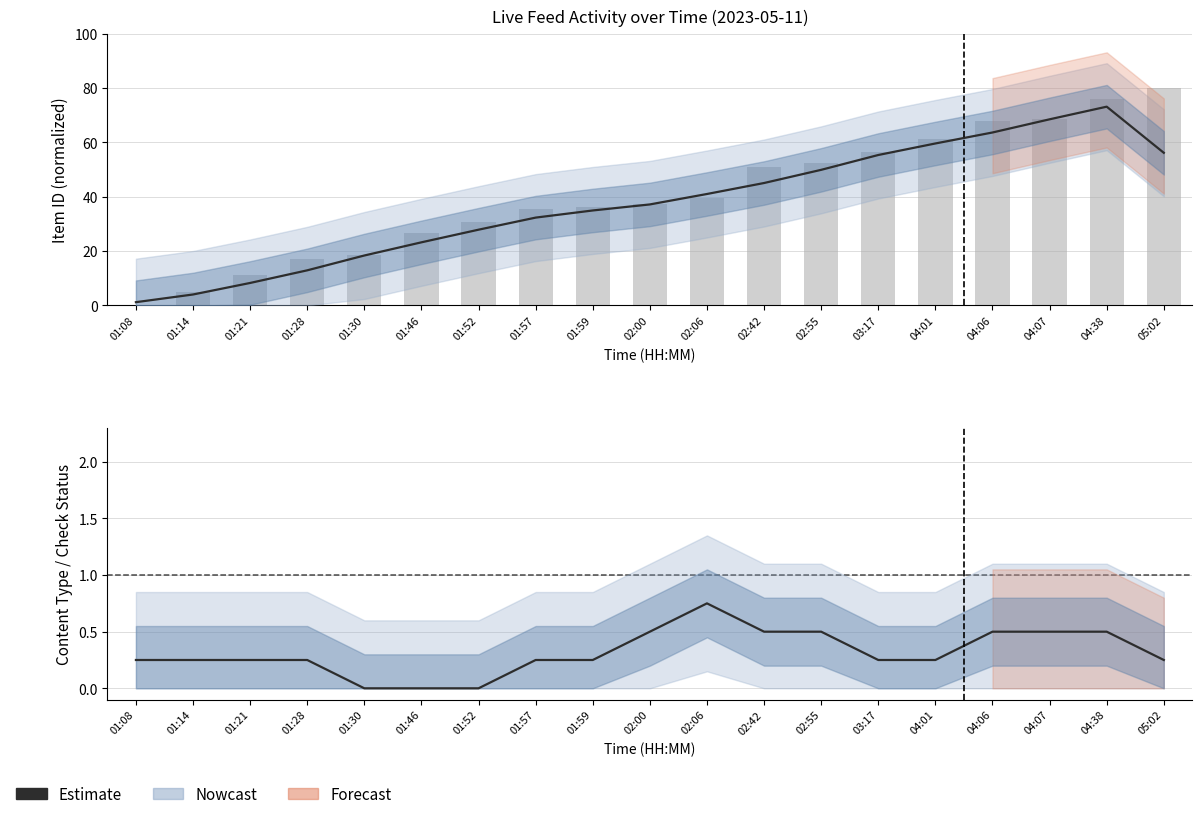

What is the sum of the Observed values at 02:06 and 02:42?

90.5